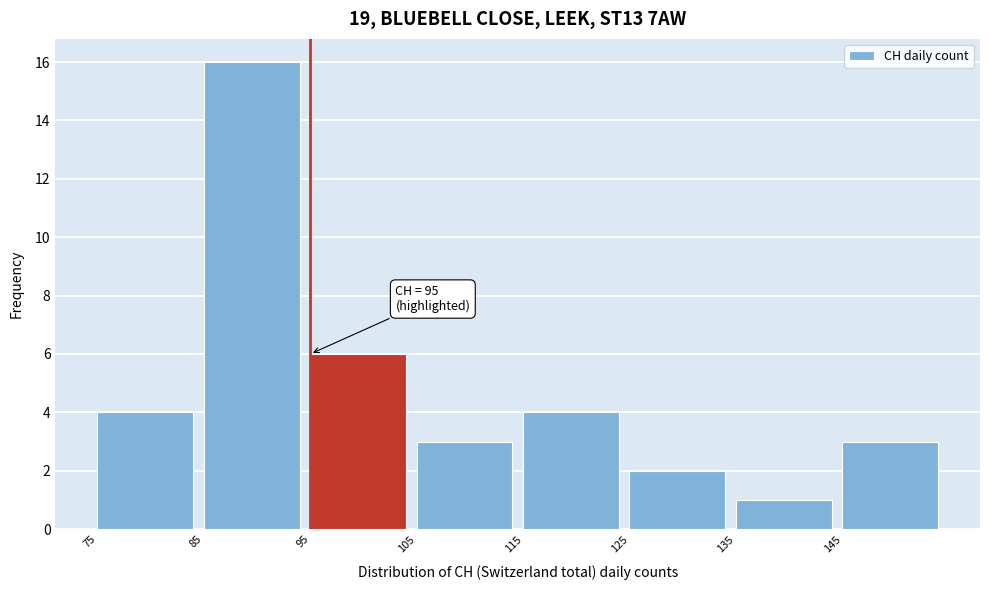

Over which range of the x-axis is the bar tallest?

85 to 95